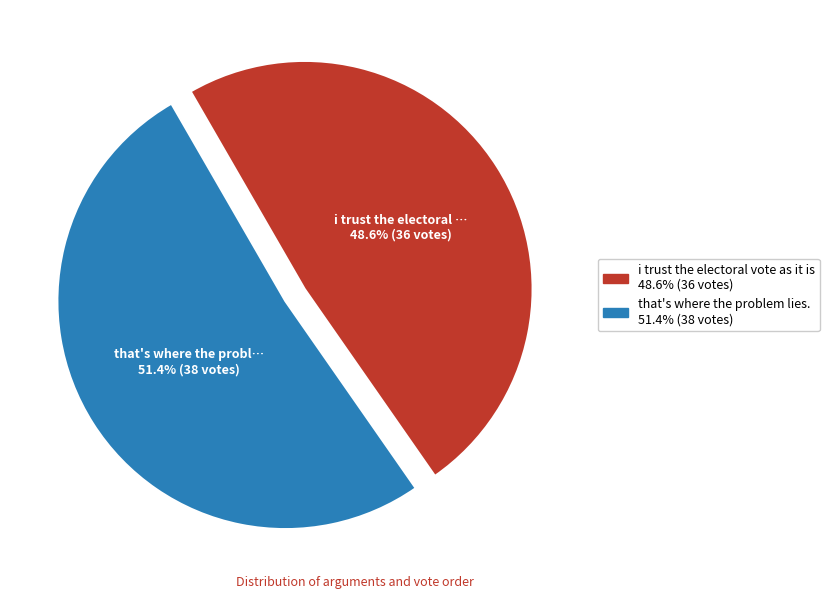

Is it true that i trust the electoral vote as it is is 63% of the pie?

False